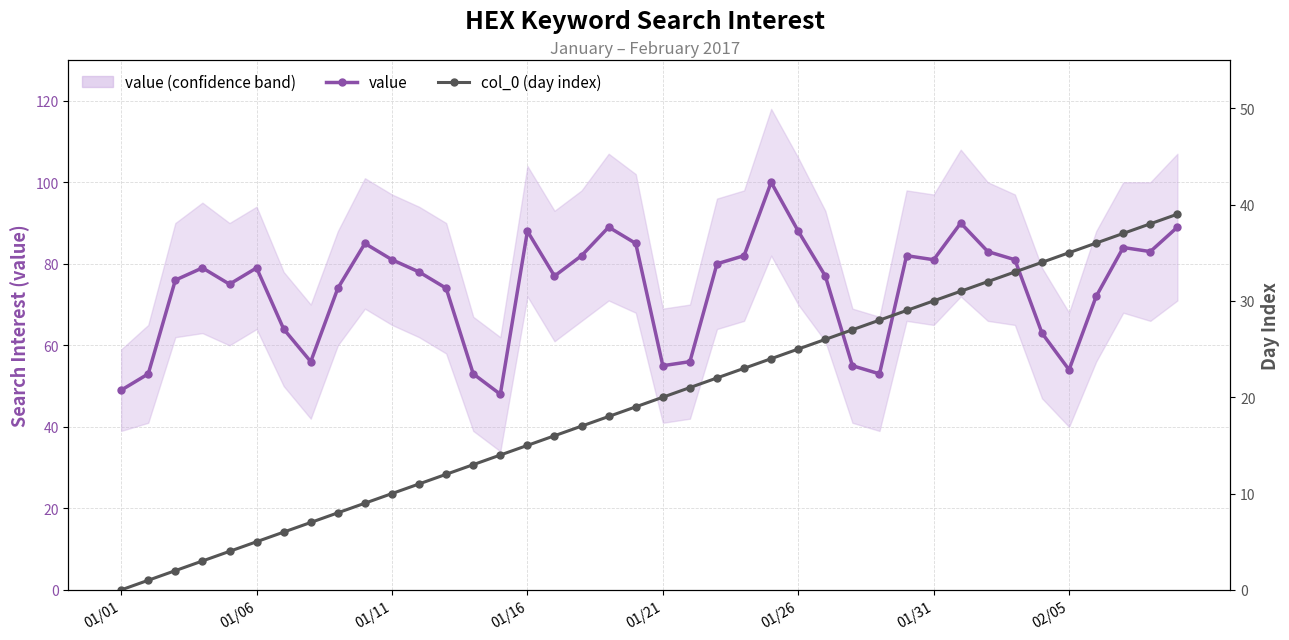

How many lines are shown in the chart?

2